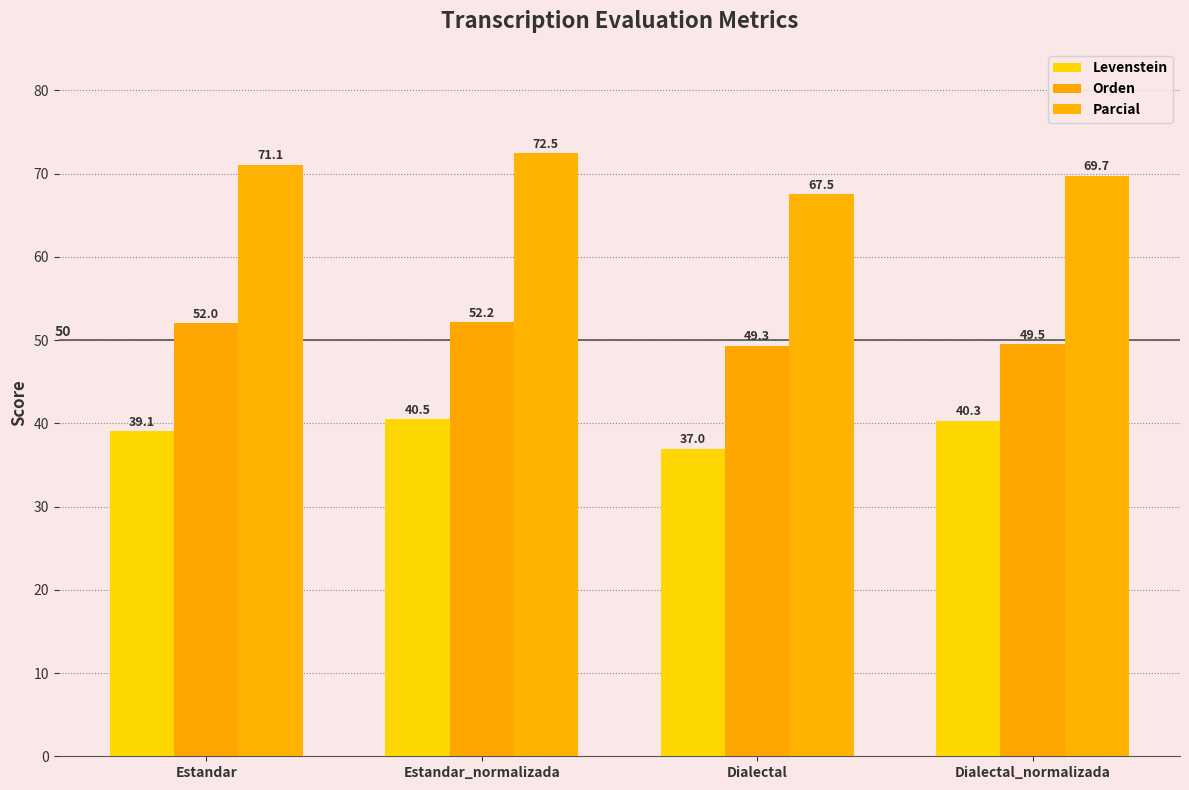

What is the sum of the Orden values at Dialectal and Estandar_normalizada?

101.5